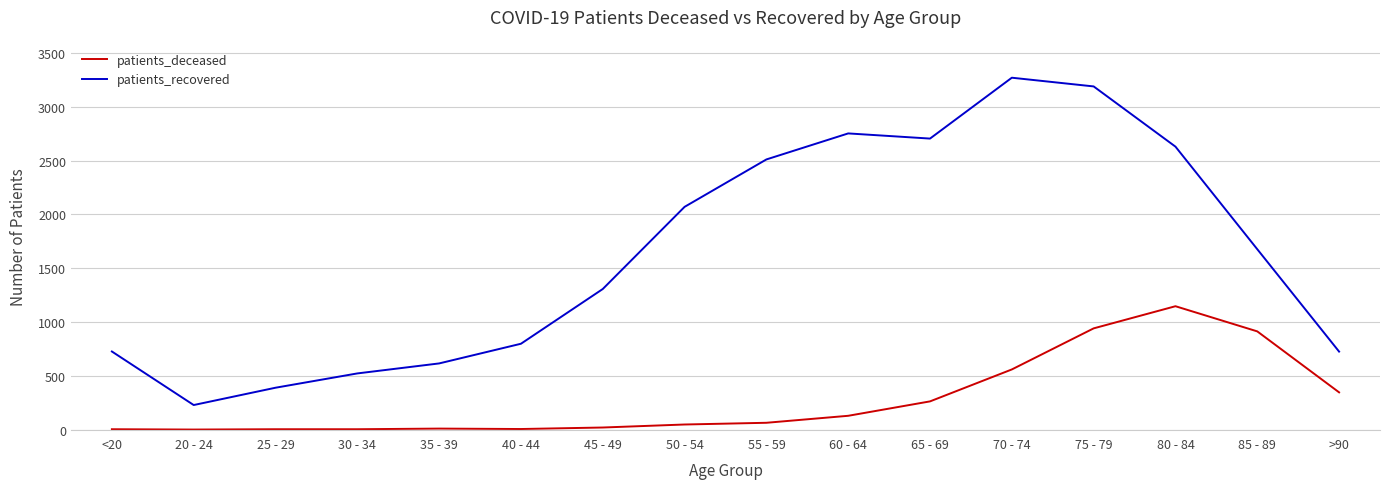

Is it true that patients_recovered equals 1427 at 50 - 54?

False